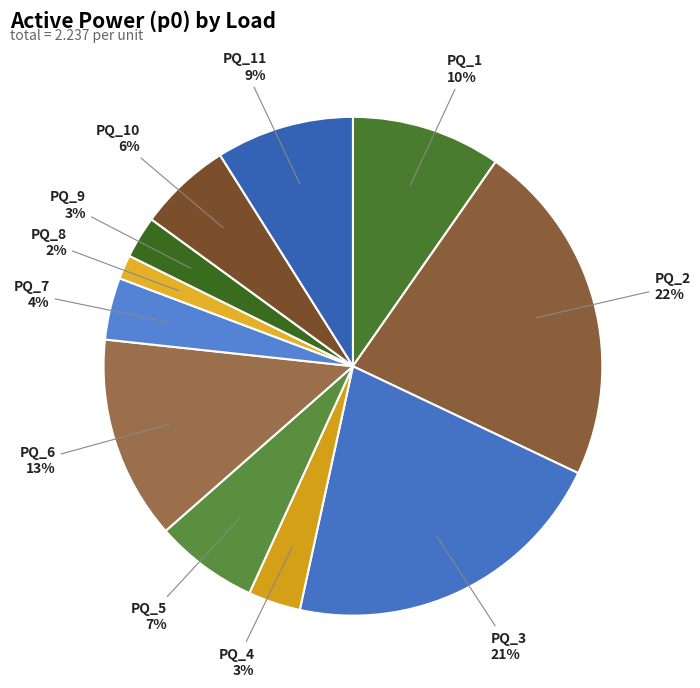

Which category has the smallest portion of the pie?

PQ_8